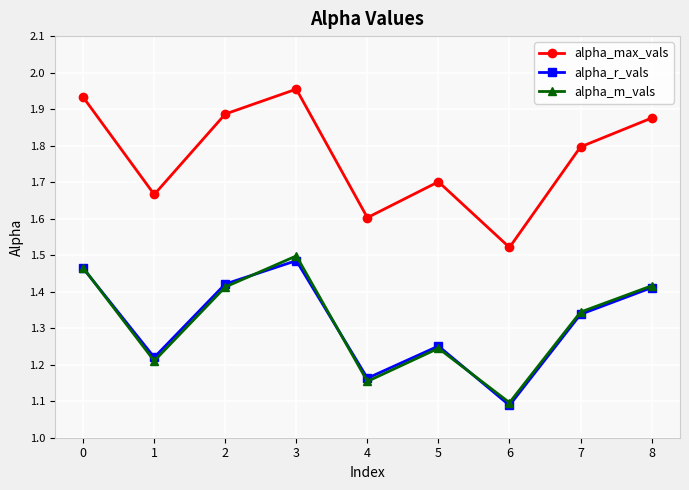

At which category does alpha_r_vals reach its first local valley?

1